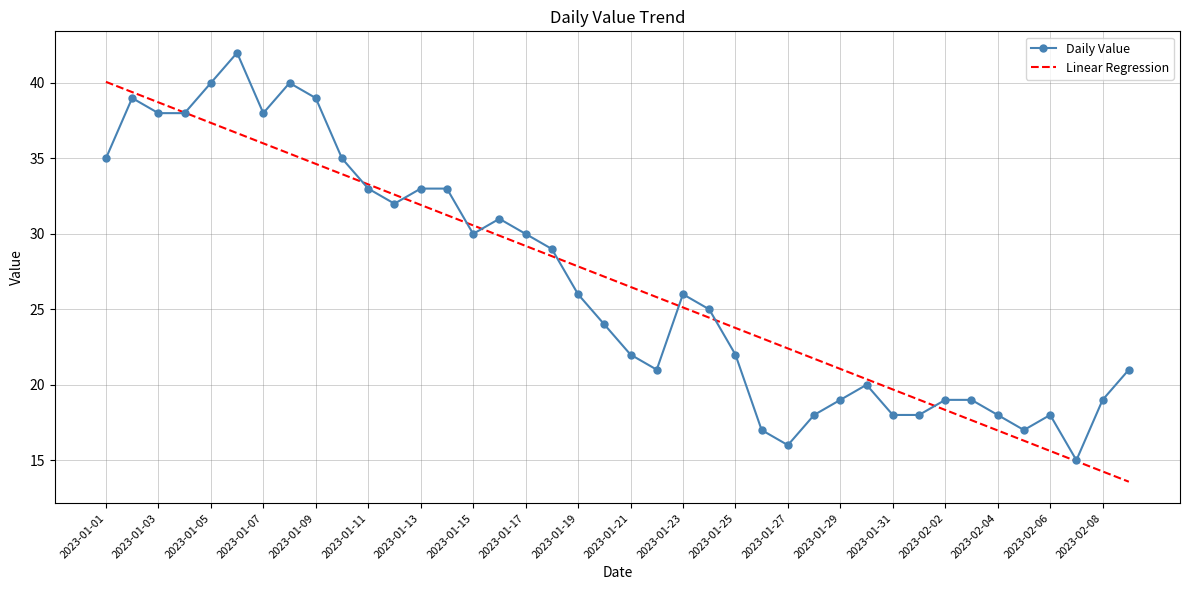

What is the difference between the second highest and second lowest values in the Daily Value series?

24.0